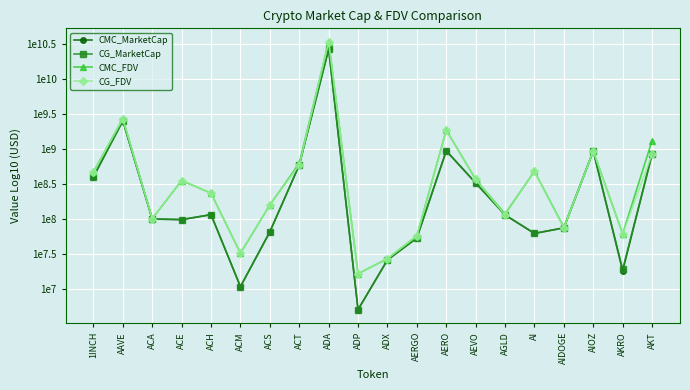

At AKRO, list the series in order from largest to smallest.

CMC_FDV, CG_FDV, CG_MarketCap, CMC_MarketCap